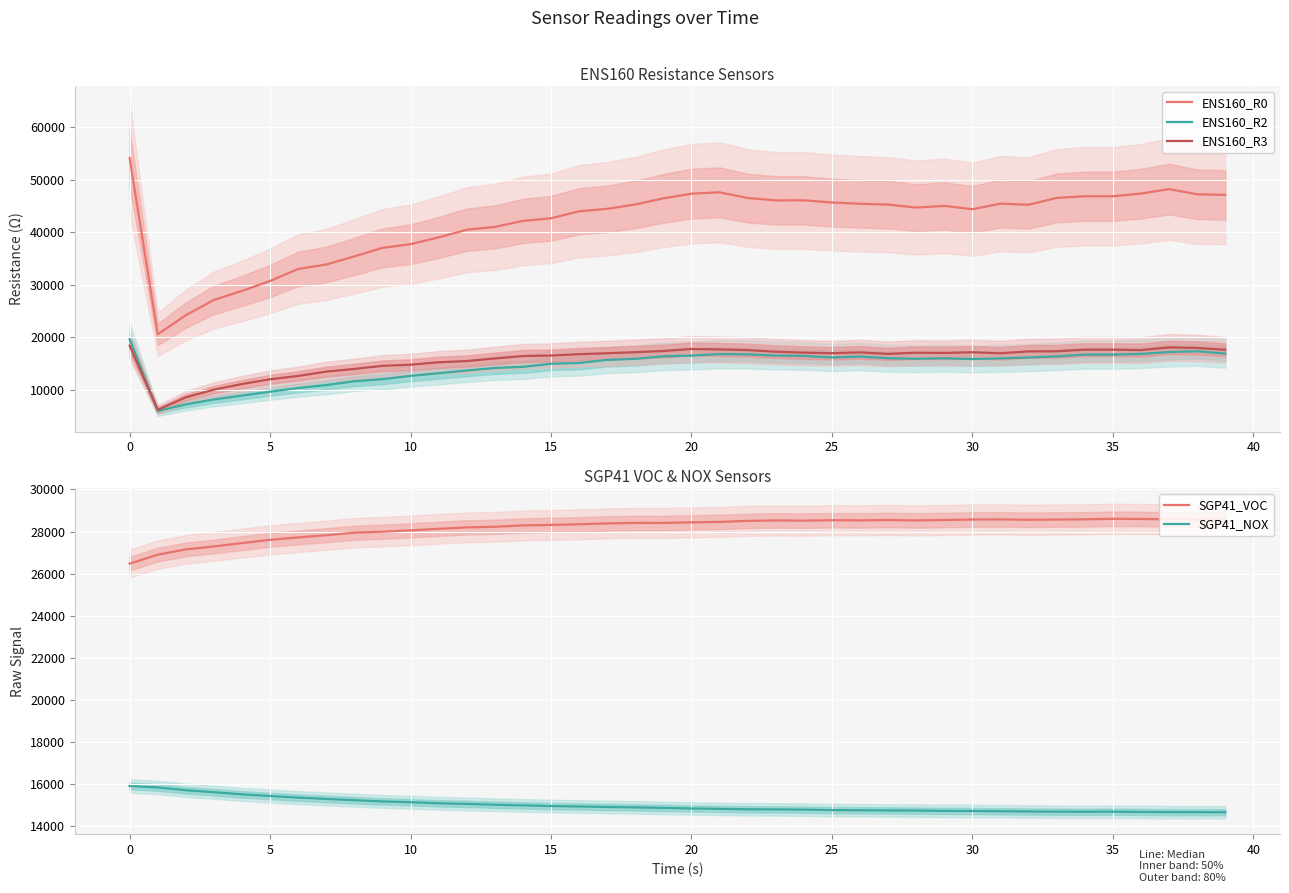

The SGP41_NOX series shows 15032 at 13. True or false?

True